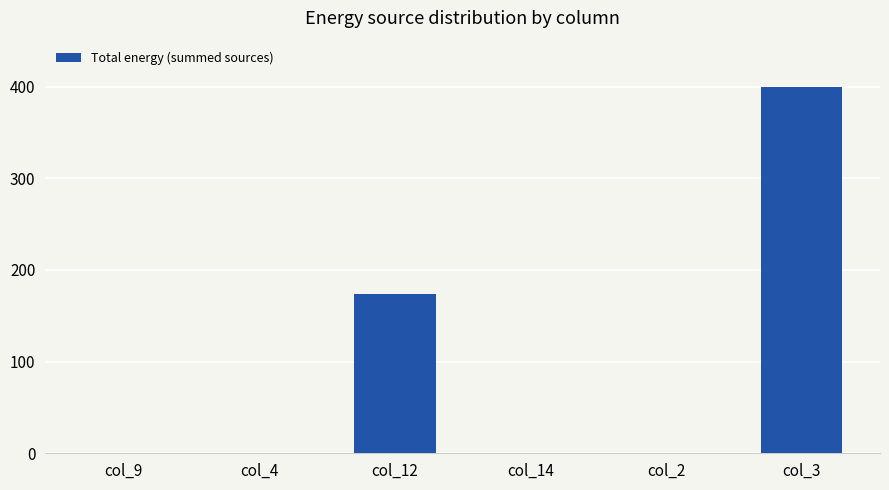

What is the maximum value shown in the chart?

400